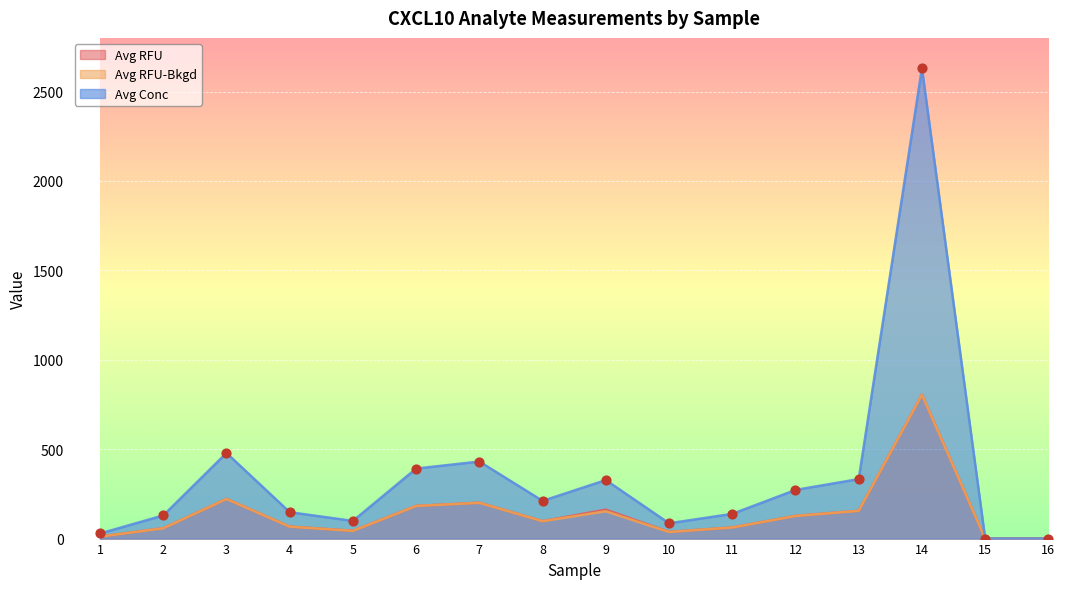

Which series reaches the maximum Y coordinate?

Avg Conc